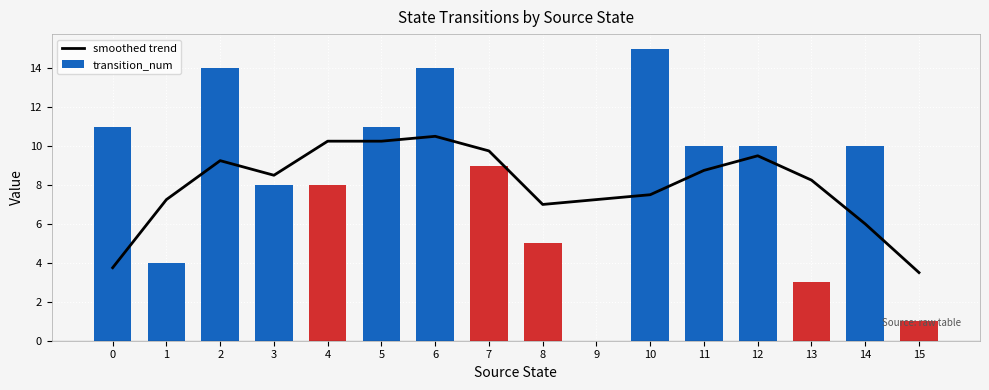

What is the approximate value of smoothed trend at 15?

3.5